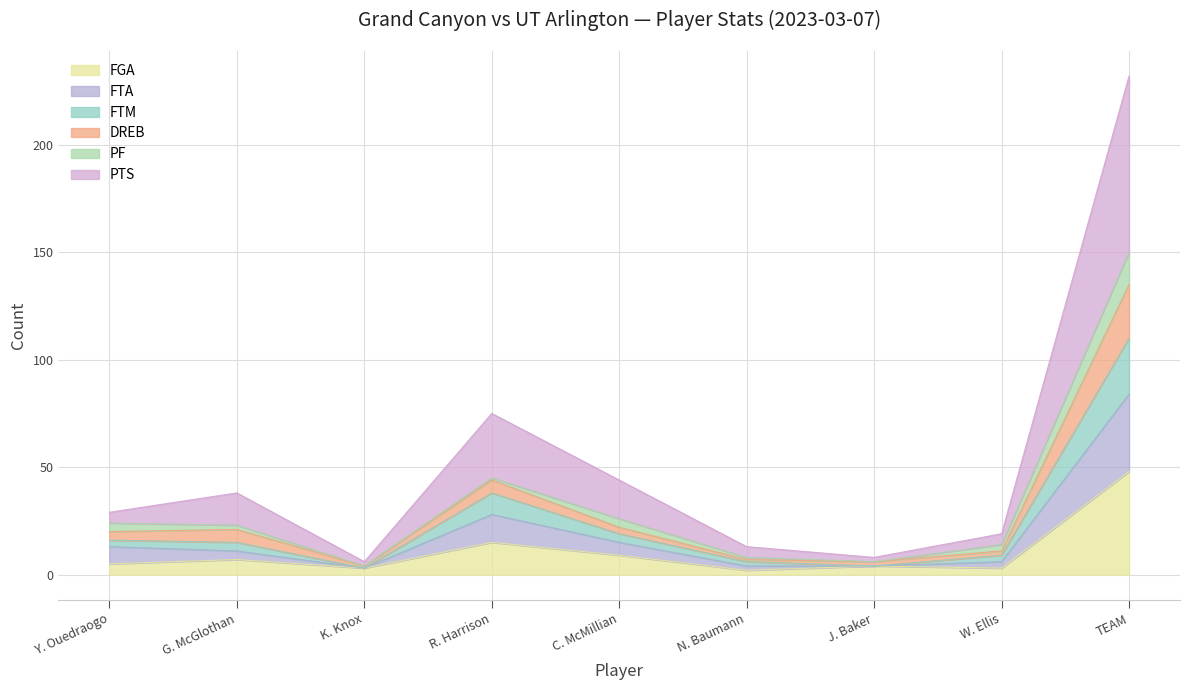

What is the total value across all series at W. Ellis?

19